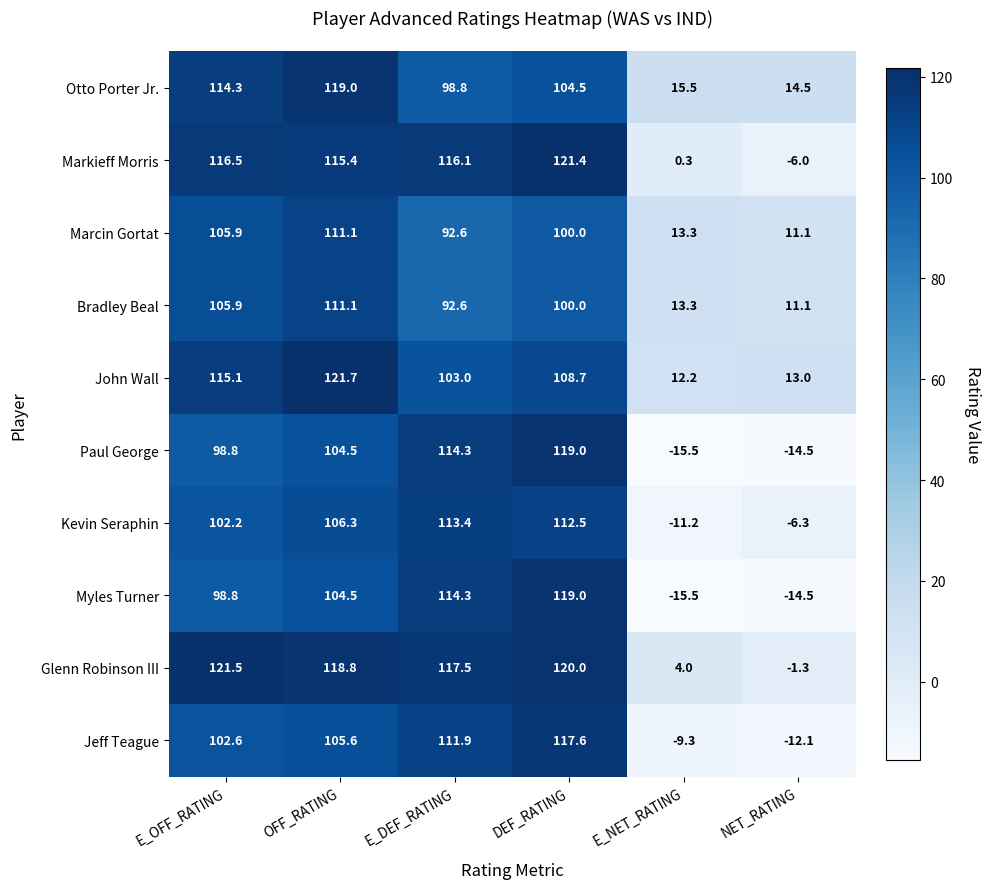

What is the spread (max minus min) of values at DEF_RATING?

21.4